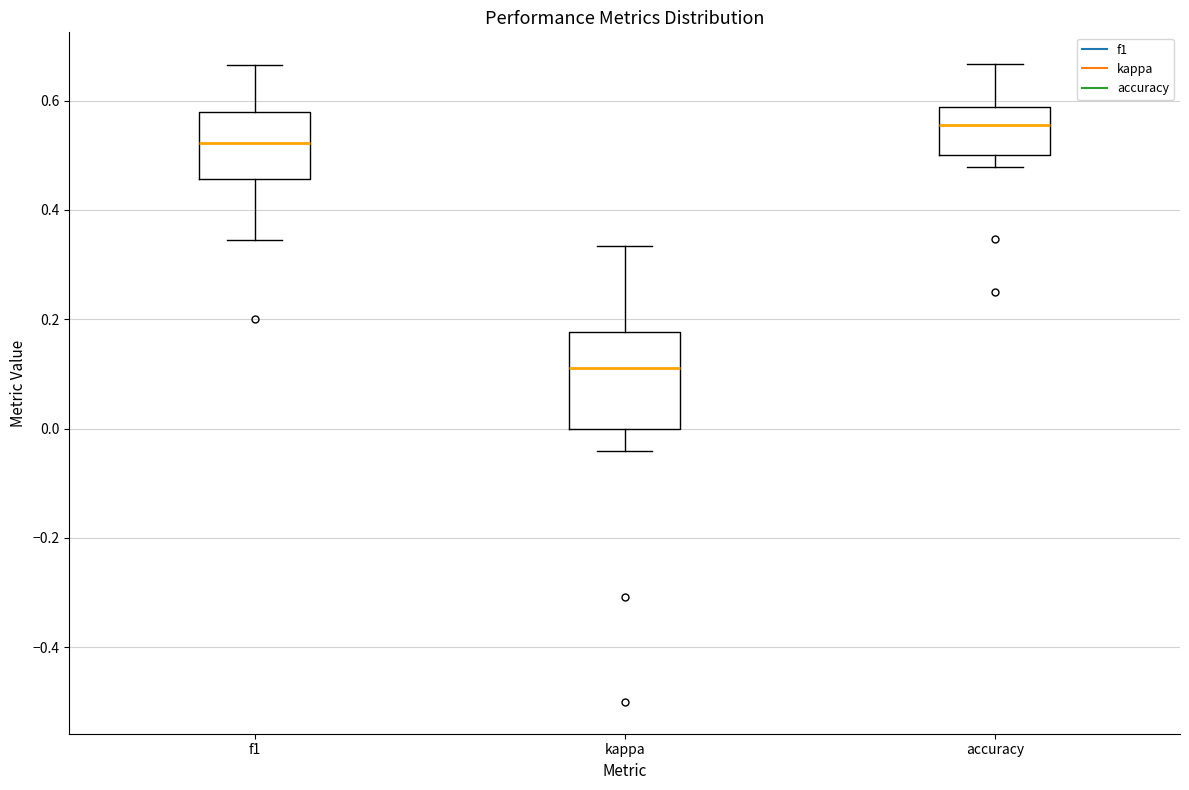

Where is the lower edge of the box for kappa on the y-axis? The values are not printed on the chart, so give them approximately, as read against the axis.

0.00